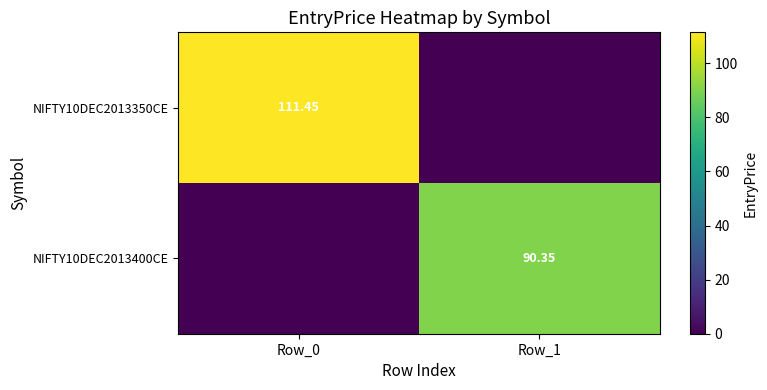

Which has a higher value, Row_1 or Row_0?

Row_0